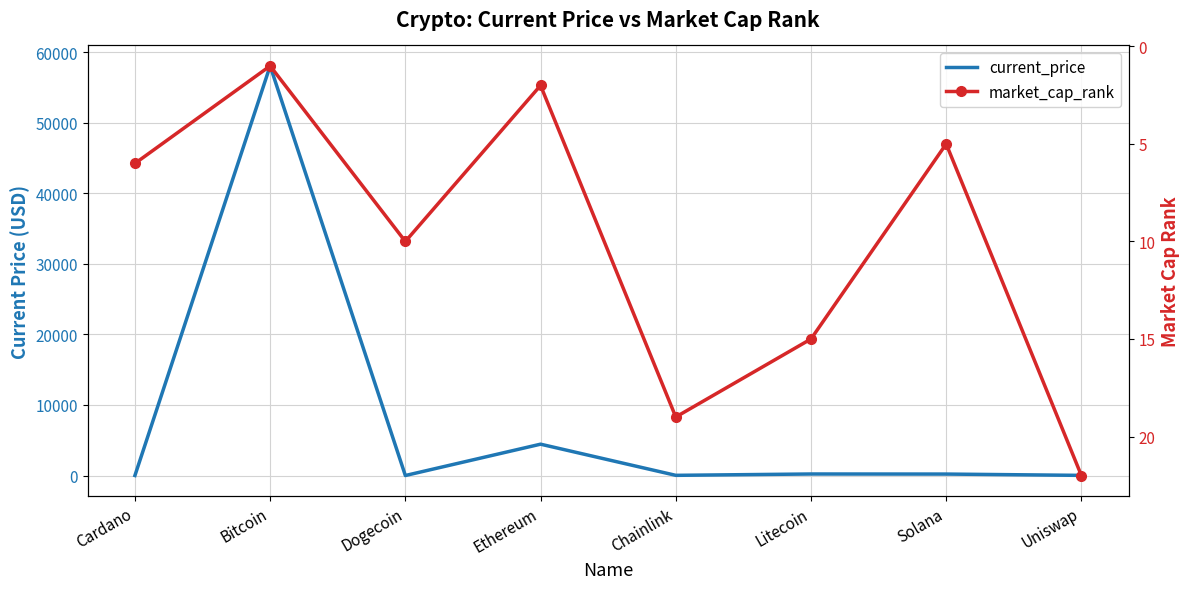

What is the difference between the maximum and minimum values in the current_price series?

58046.8